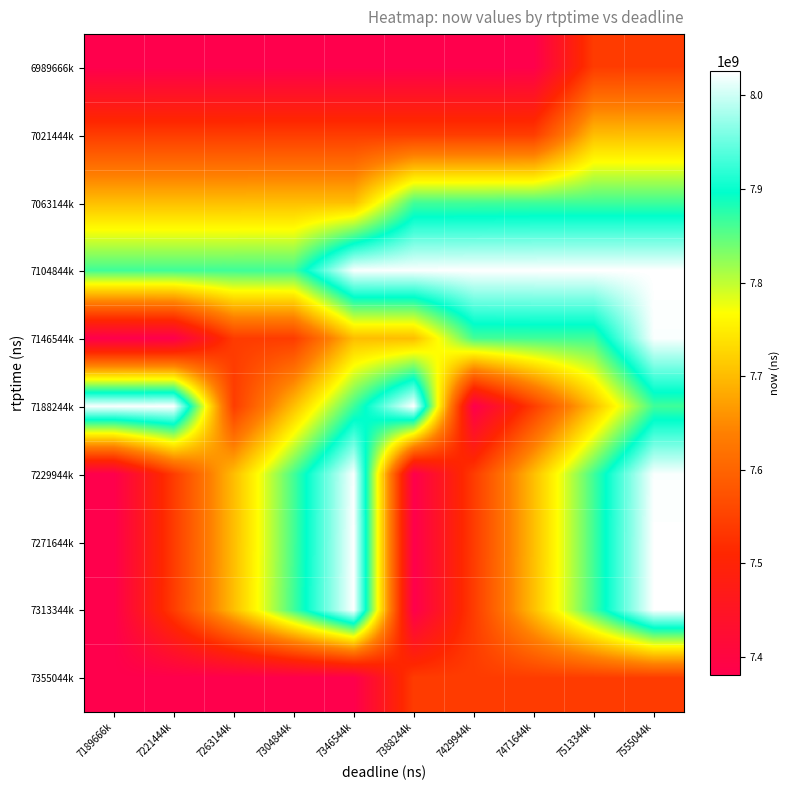

Reading left to right, what are all the values shown in this chart?

6989666k: 7189666k=7380705000	7221444k=7380861000	7263144k=7380870000	7304844k=7380981000	7346544k=7380999000	7388244k=7381024000	7429944k=7381189000	7471644k=7381440000	7513344k=7541395000	7555044k=7541535000
7021444k: 7189666k=7541760000	7221444k=7541891000	7263144k=7541901000	7304844k=7542119000	7346544k=7542141000	7388244k=7542358000	7429944k=7542369000	7471644k=7542617000	7513344k=7701876000	7555044k=7702041000
7063144k: 7189666k=7702914000	7221444k=7703159000	7263144k=7703181000	7304844k=7703407000	7346544k=7703665000	7388244k=7862331000	7429944k=7862499000	7471644k=7863984000	7513344k=7864006000	7555044k=7864228000
7104844k: 7189666k=7864258000	7221444k=7864474000	7263144k=7864495000	7304844k=7864731000	7346544k=8022831000	7388244k=8023052000	7429944k=8025045000	7471644k=8025068000	7513344k=8025470000	7555044k=8025744000
7146544k: 7189666k=7380705000	7221444k=7380861000	7263144k=7541395000	7304844k=7541535000	7346544k=7701876000	7388244k=7702041000	7429944k=7862331000	7471644k=7863984000	7513344k=7864228000	7555044k=8022831000
7188244k: 7189666k=8023052000	7221444k=8025045000	7263144k=7542617000	7304844k=7703665000	7346544k=7864731000	7388244k=8025744000	7429944k=7381440000	7471644k=7542358000	7513344k=7703407000	7555044k=7864495000
7229944k: 7189666k=7380705000	7221444k=7541395000	7263144k=7701876000	7304844k=7862331000	7346544k=8022831000	7388244k=7380870000	7429944k=7541760000	7471644k=7702914000	7513344k=7864006000	7555044k=8023052000
7271644k: 7189666k=7380861000	7221444k=7541535000	7263144k=7702041000	7304844k=7862499000	7346544k=8025045000	7388244k=7381024000	7429944k=7541901000	7471644k=7703181000	7513344k=7864258000	7555044k=8025068000
7313344k: 7189666k=7380999000	7221444k=7542119000	7263144k=7703159000	7304844k=7864474000	7346544k=8025470000	7388244k=7381189000	7429944k=7542141000	7471644k=7703407000	7513344k=7864495000	7555044k=8025744000
7355044k: 7189666k=7380705000	7221444k=7380861000	7263144k=7380870000	7304844k=7380981000	7346544k=7380999000	7388244k=7541395000	7429944k=7541535000	7471644k=7541760000	7513344k=7541891000	7555044k=7541901000